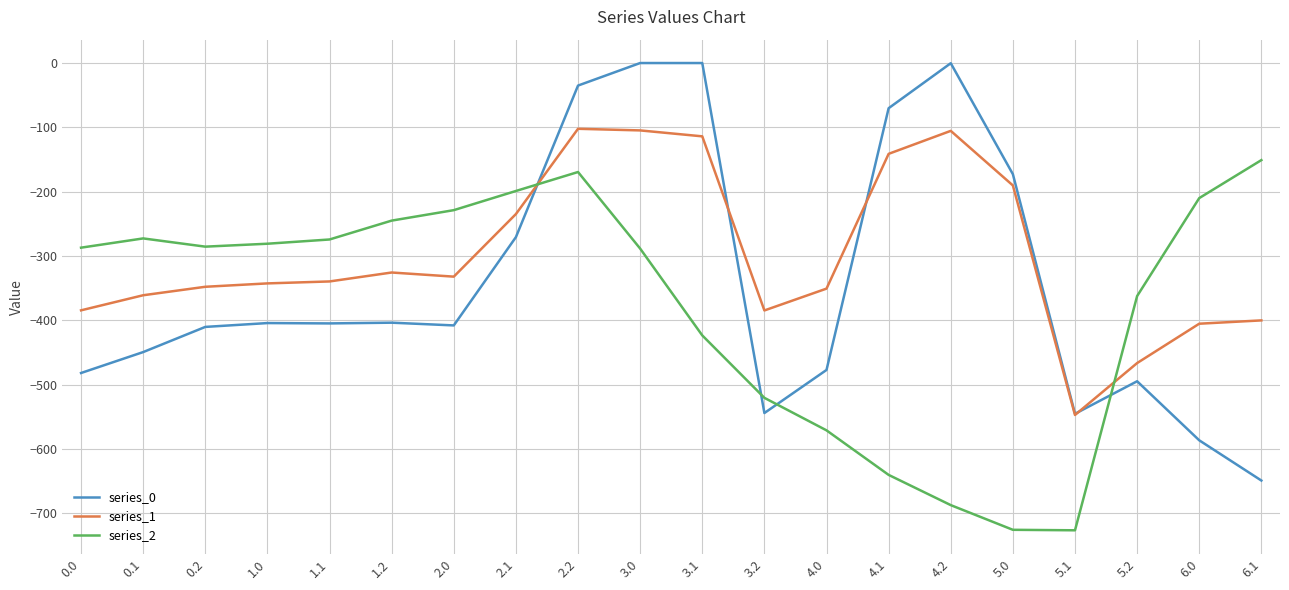

Which series has the largest range (max minus min)?

series_0